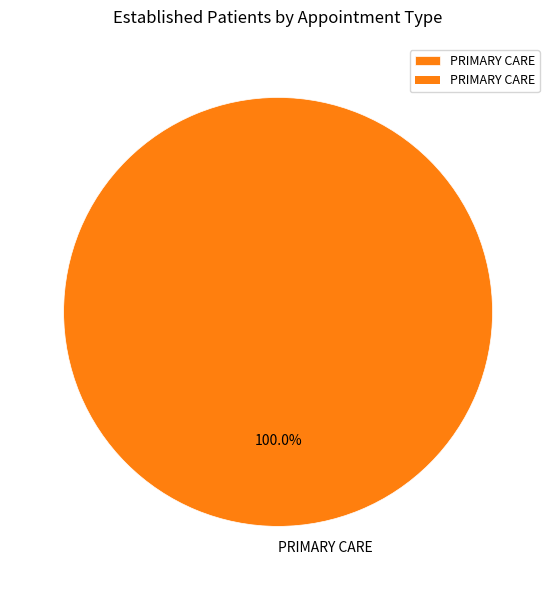

Rank the categories by value from highest to lowest.

PRIMARY CARE